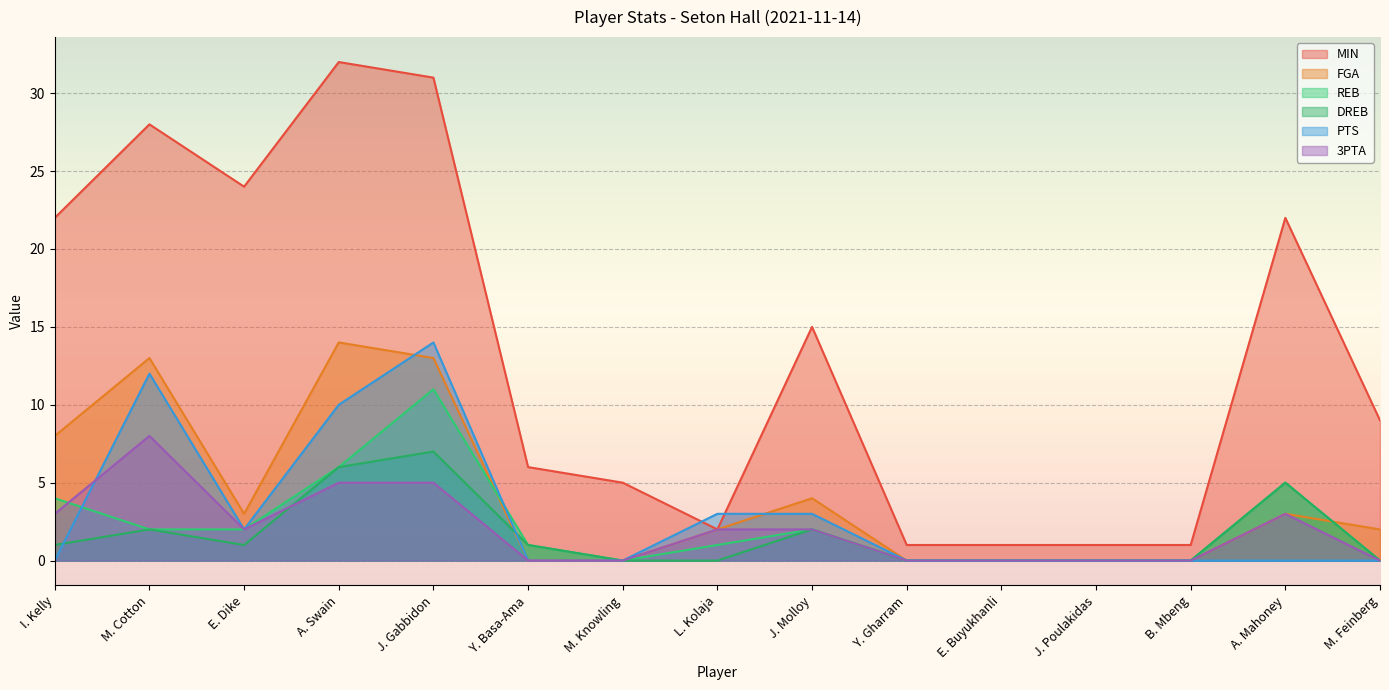

What is the difference between the highest and lowest values at I. Kelly?

22